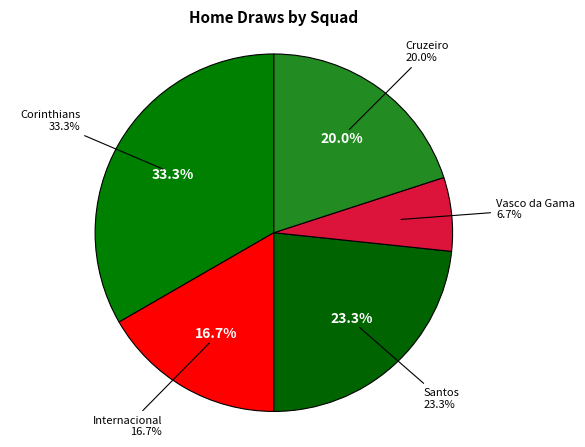

To the nearest percent, what is the difference between the Vasco da Gama and Santos slice percentages?

17%